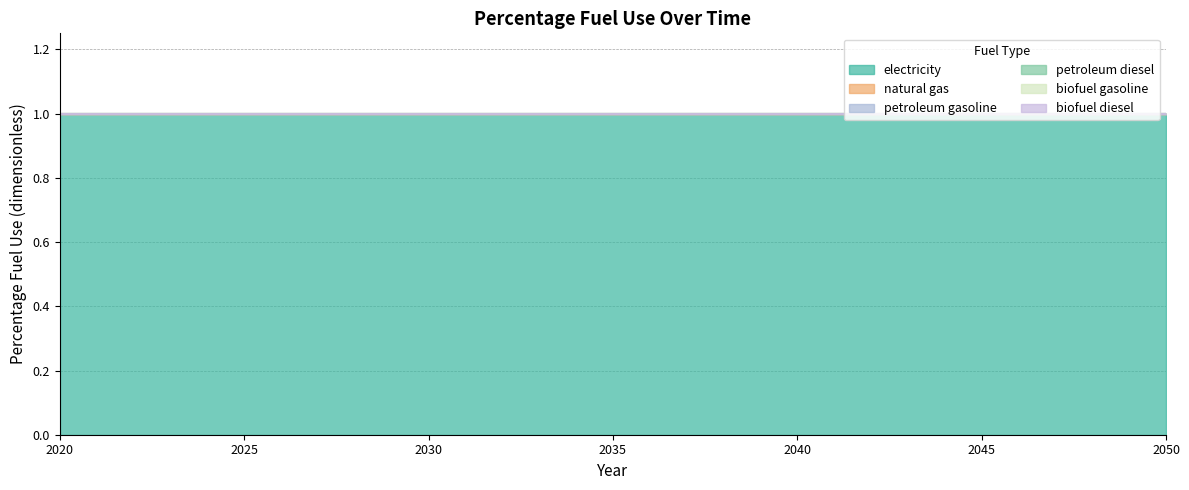

Between 2031 and 2047, which series saw the biggest shift?

electricity